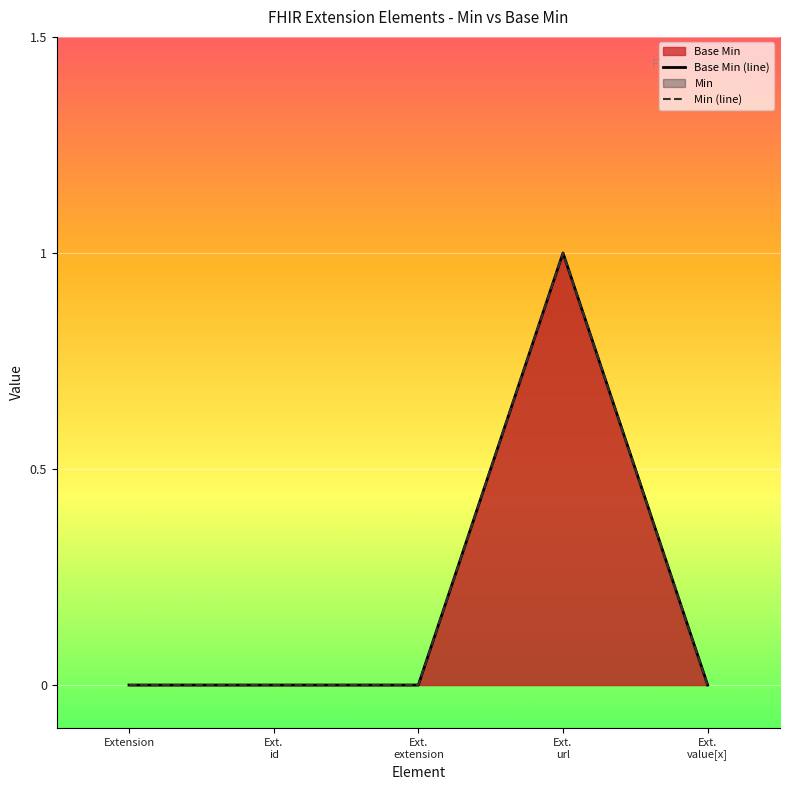

What is the label of the 5th point from the left?

Ext.
value[x]